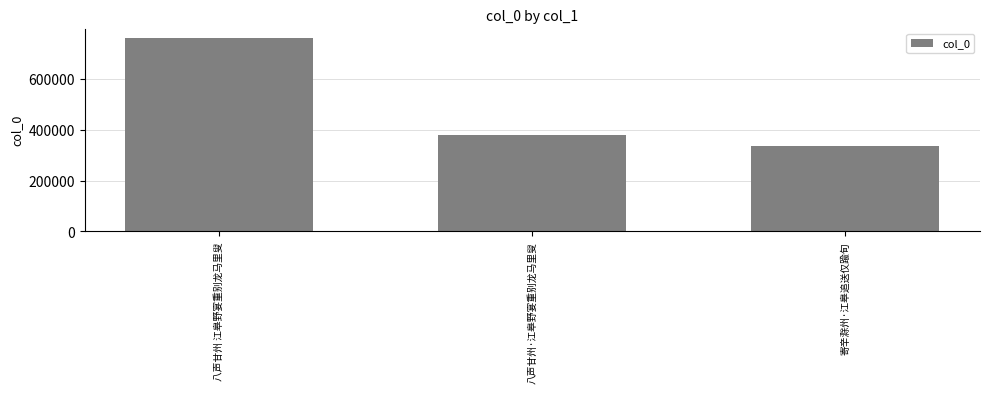

What is the sum of all values?

1478058